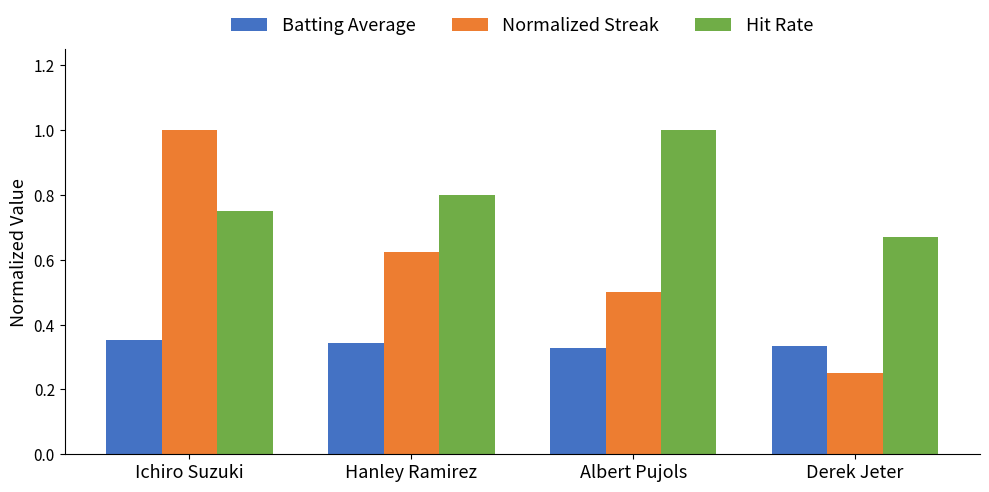

Rank the series at Ichiro Suzuki from highest to lowest value.

Normalized Streak, Hit Rate, Batting Average